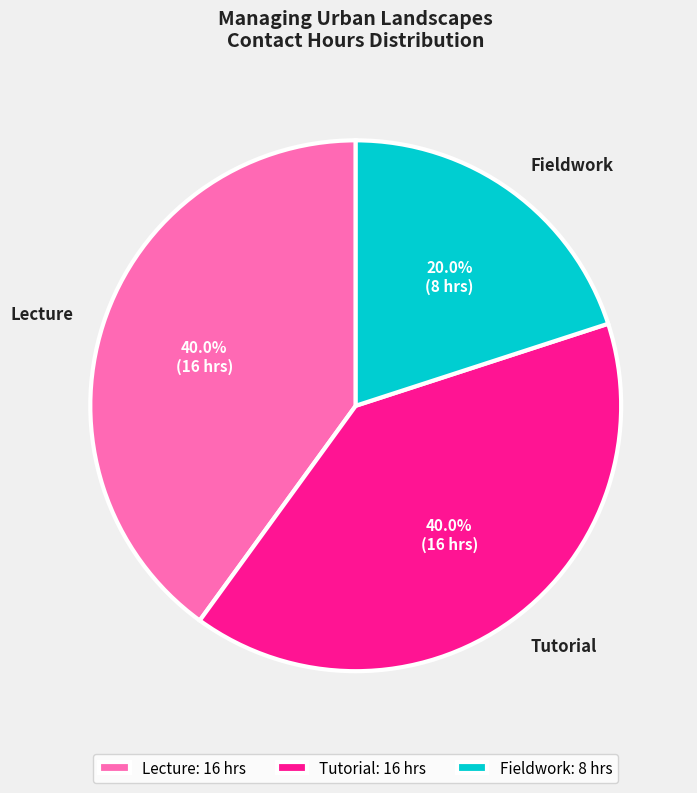

To the nearest percent, what is the combined percentage of Fieldwork and Lecture?

60%